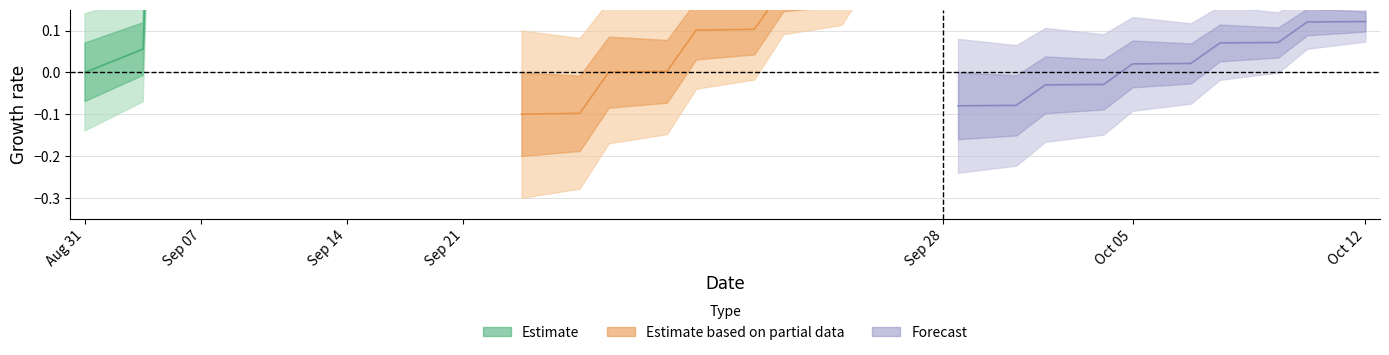

How many categories are shown in the chart?

15